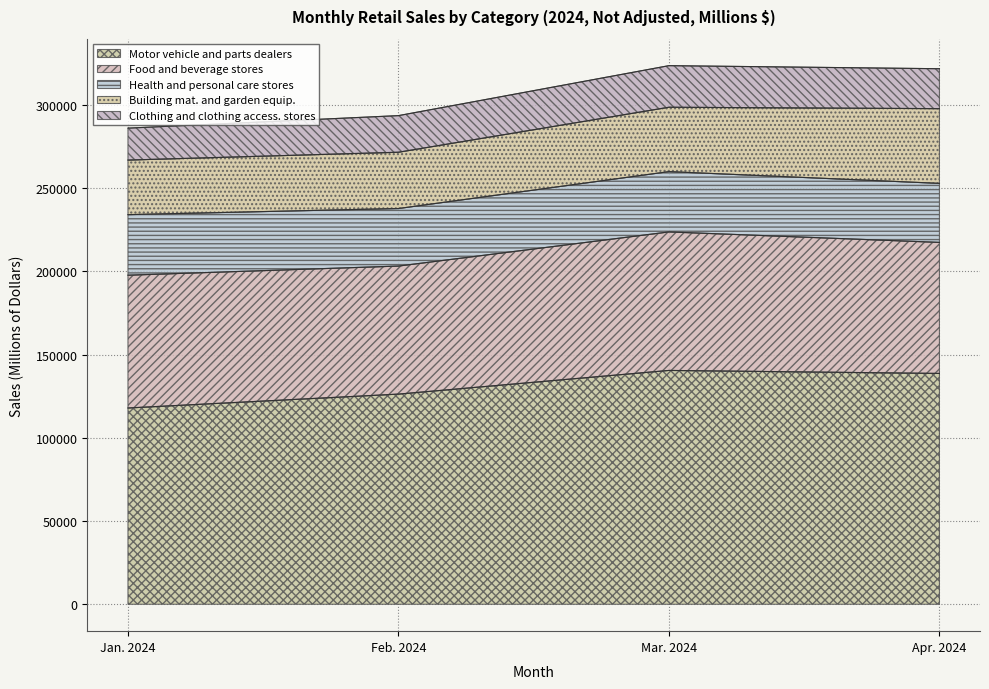

What are all the series names shown in the legend?

Motor vehicle and parts dealers, Food and beverage stores, Health and personal care stores, Building mat. and garden equip., Clothing and clothing access. stores